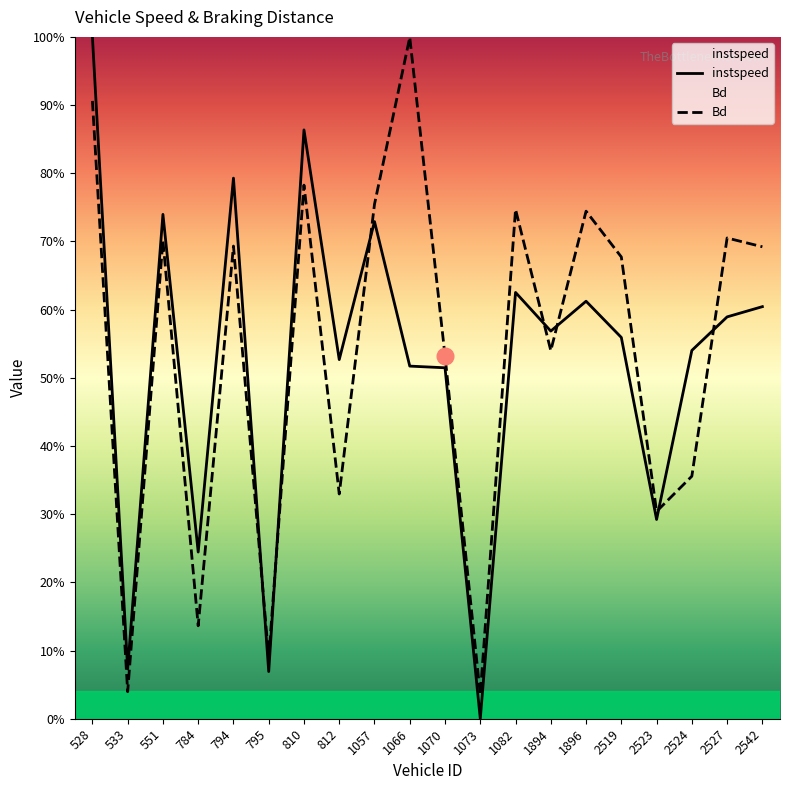

Reading right to left, transcribe all the data shown in this chart.

instspeed: 0.6	0.6	0.5	0.3	0.6	0.6	0.6	0.6	0.0	0.5	0.5	0.7	0.5	0.9	0.1	0.8	0.2	0.7	0.1	1.0
Bd: 0.7	0.7	0.4	0.3	0.7	0.7	0.5	0.7	0.0	0.5	1.0	0.8	0.3	0.8	0.1	0.7	0.1	0.7	0.0	0.9